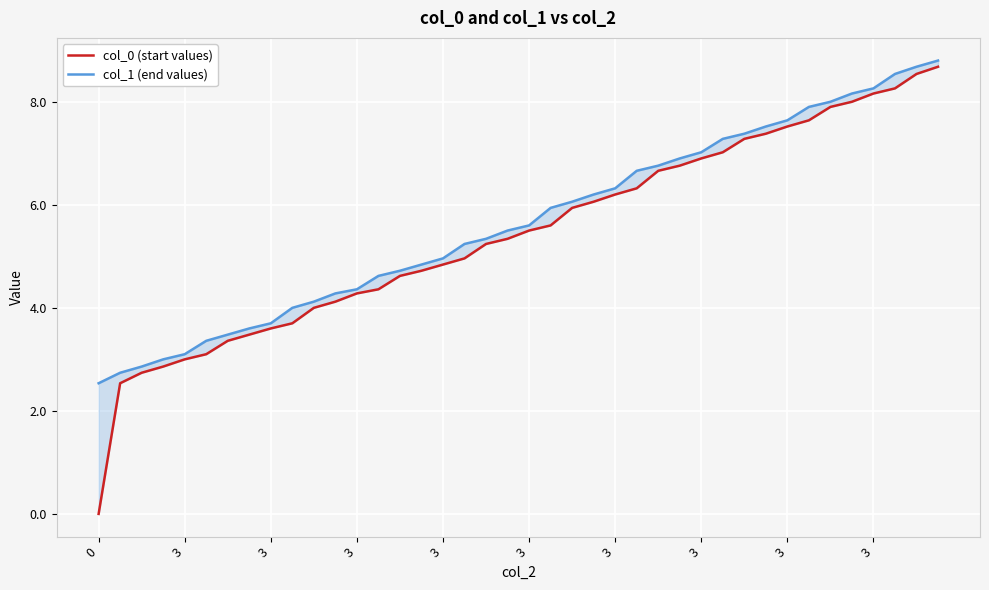

Is the value of col_0 (start values) at 20 greater than the value of col_1 (end values) at 11?

Yes